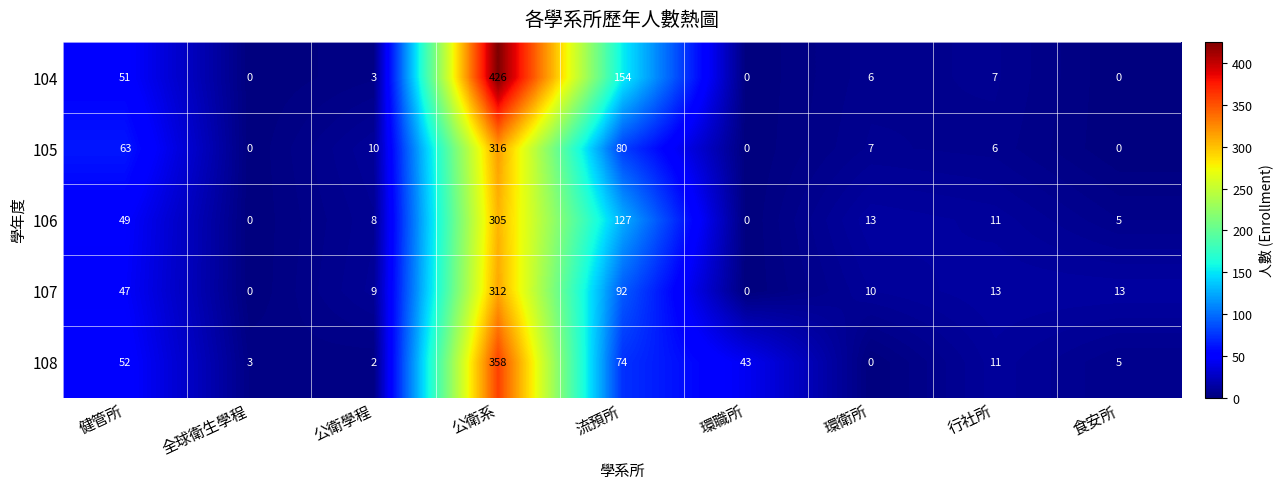

The 107 series shows 92 at 流預所. True or false?

True